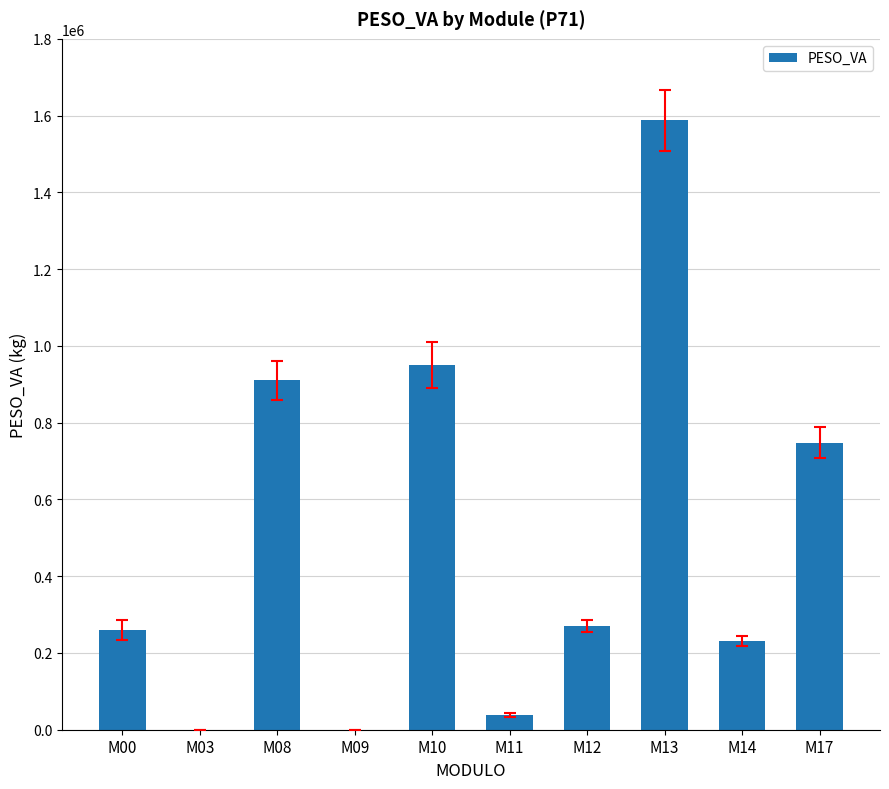

The value at M11 is 38583.5. True or false?

True